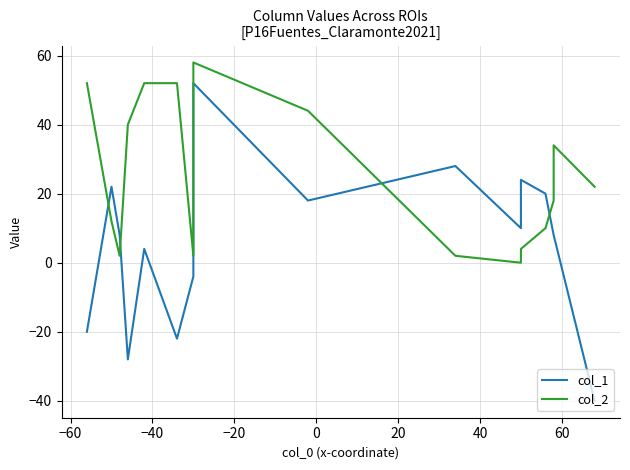

What are all the series names shown in the legend?

col_1, col_2